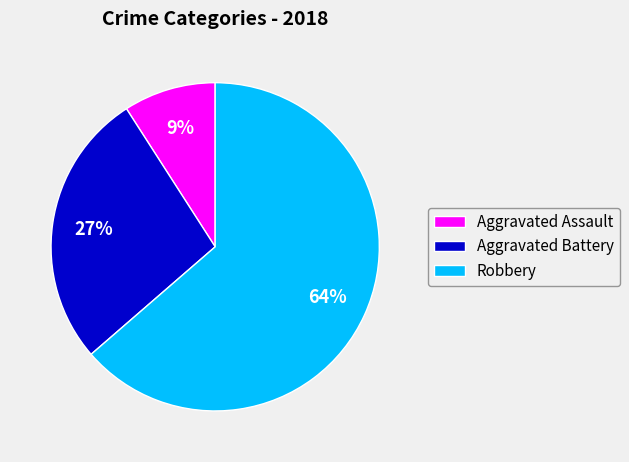

What is the ratio of the value at Aggravated Assault to the value at Robbery?

0.1